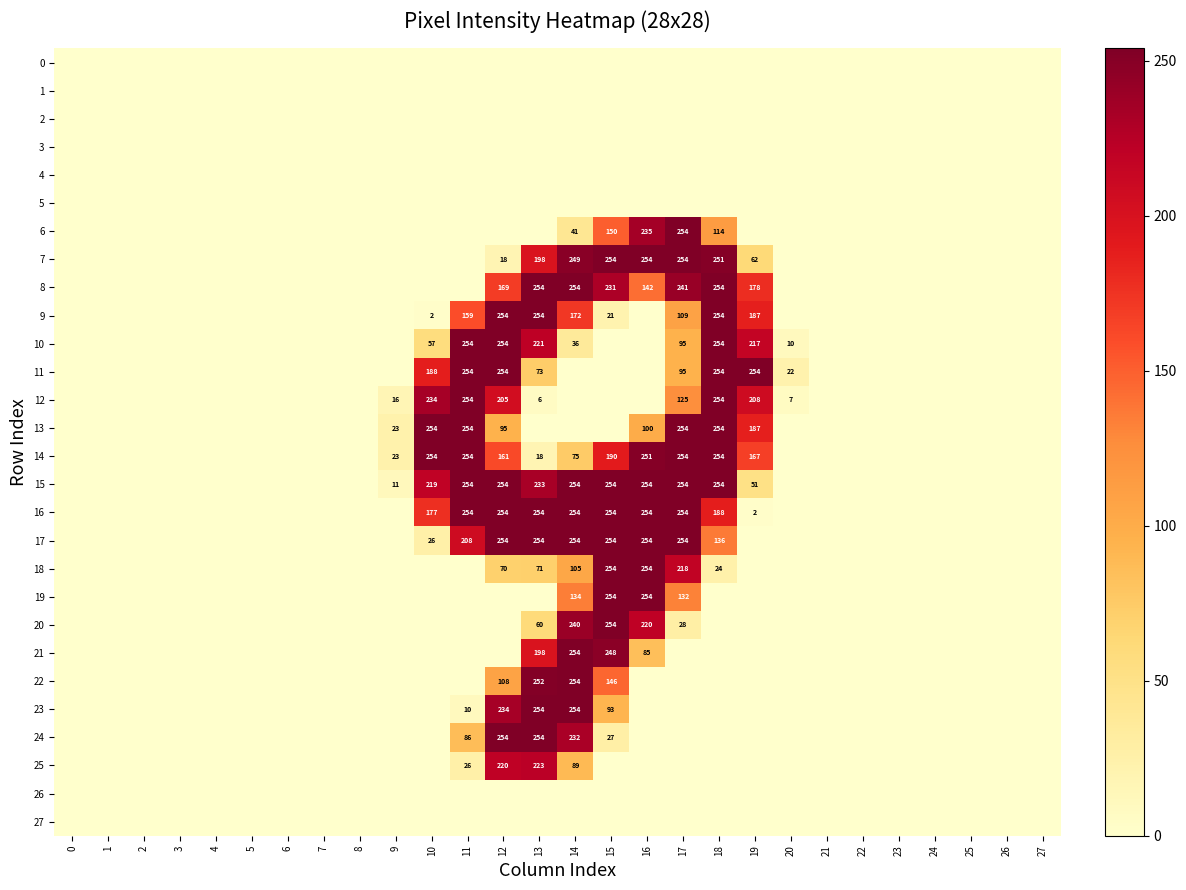

Which category has the highest value in the 11 series?

11